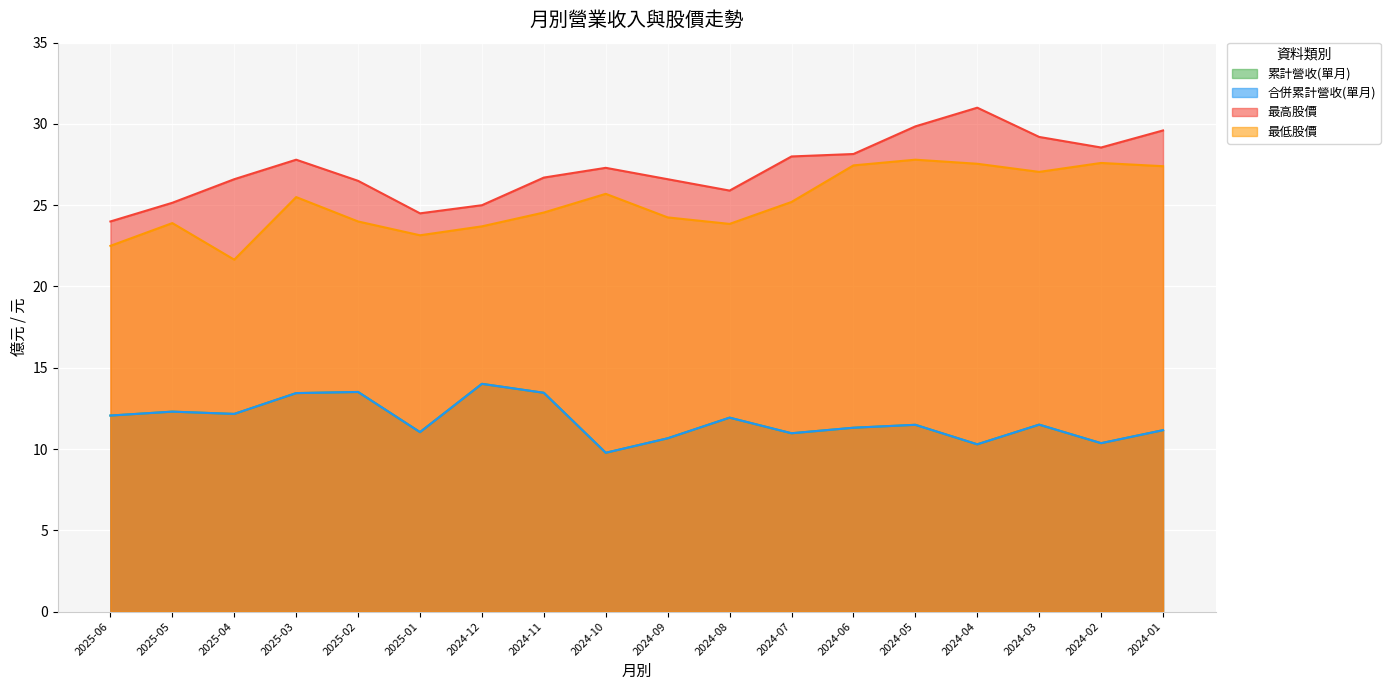

True or false: 累計營收(單月) and 最低股價 intersect in this chart.

False